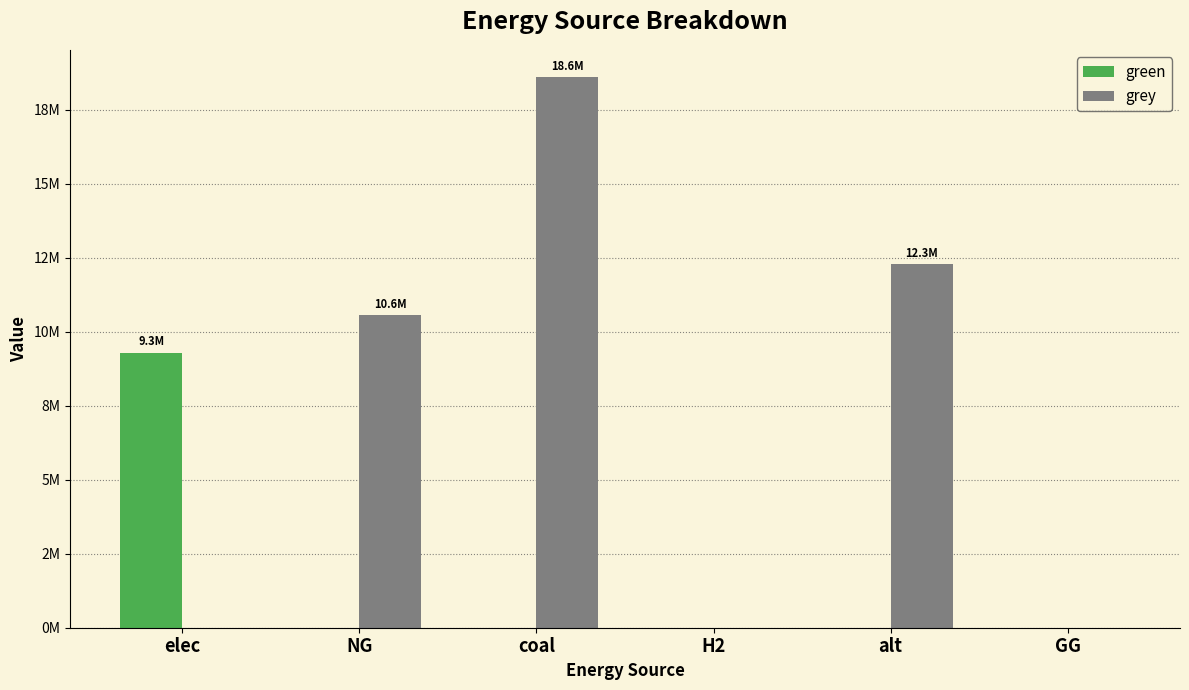

Which has a higher value, GG or H2?

GG